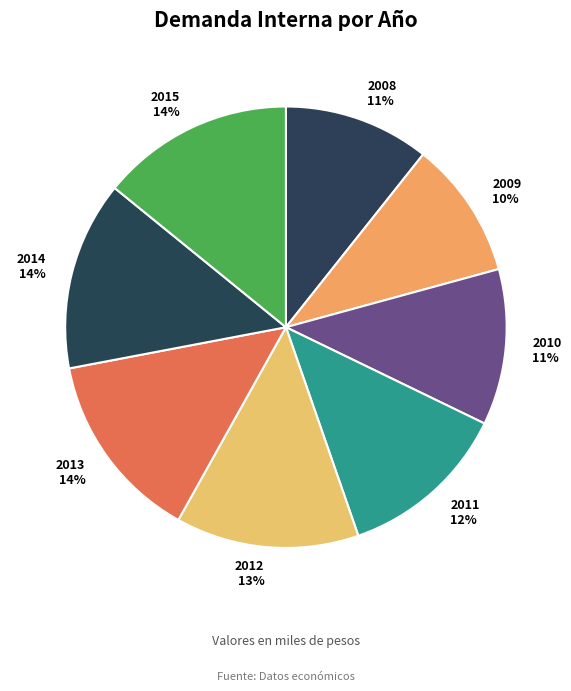

How many slices are in this pie chart?

8